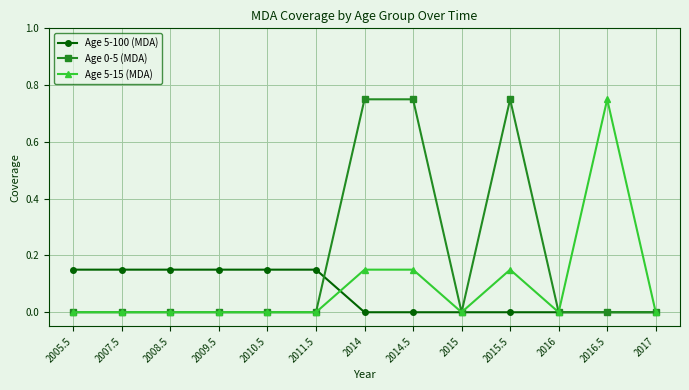

True or false: Age 5-15 (MDA) has more than 1 interior local peaks.

True